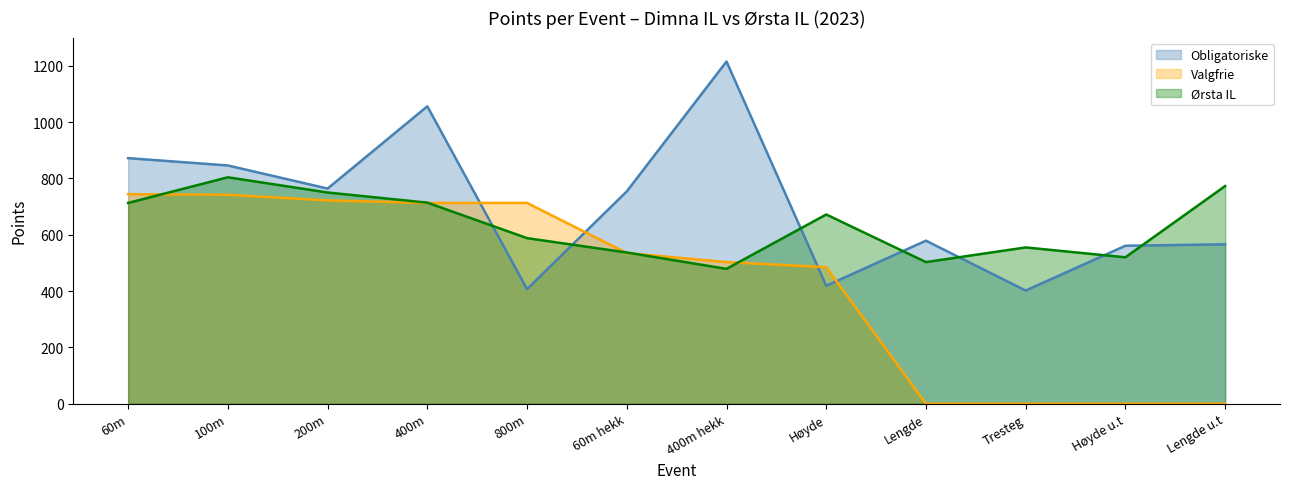

Reading left to right, list all the values displayed in this chart.

Obligatoriske: 872	846	764	1056	407	754	1215	419	579	402	561	566
Valgfrie: 744	742	722	713	713	535	503	485	0	0	0	0
Ørsta IL: 713	804	750	714	588	537	479	672	503	555	520	773